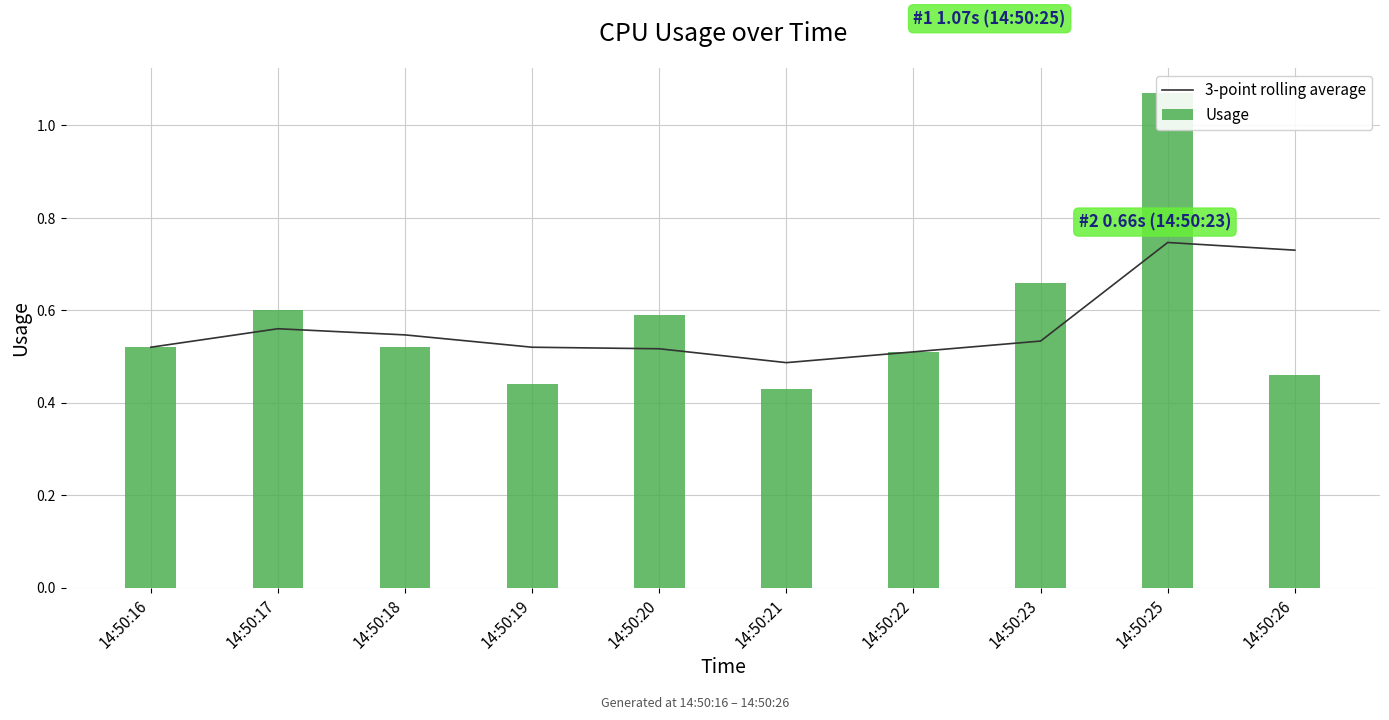

What is the lowest value of the Usage series?

0.4